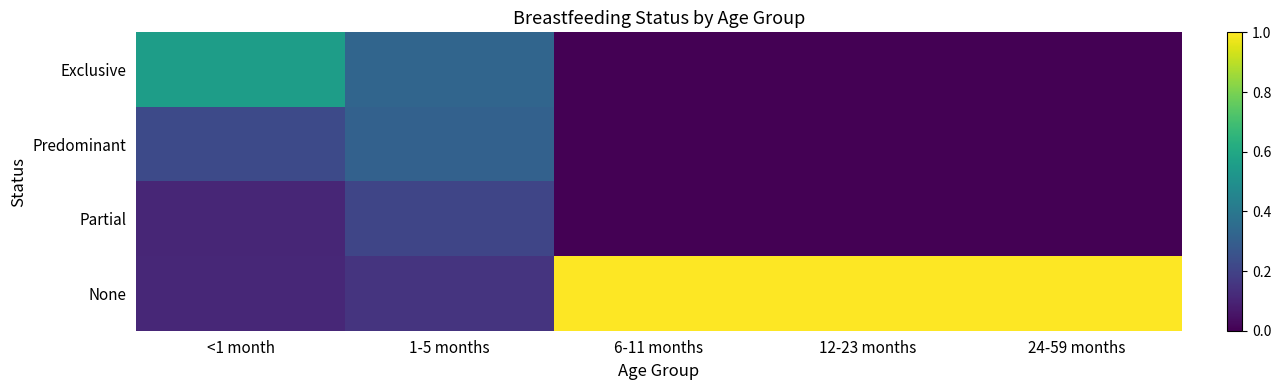

At which category is the sum across all series the highest?

<1 month